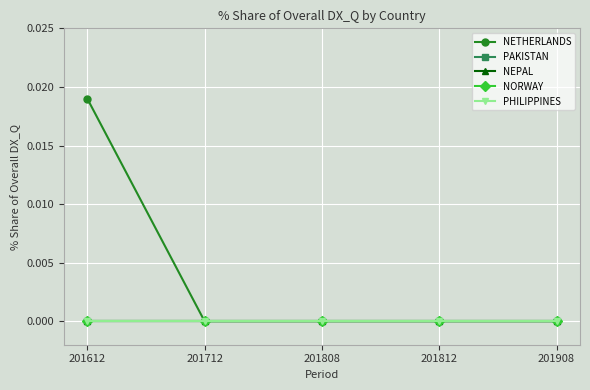

Does the chart have visible grid lines?

Yes